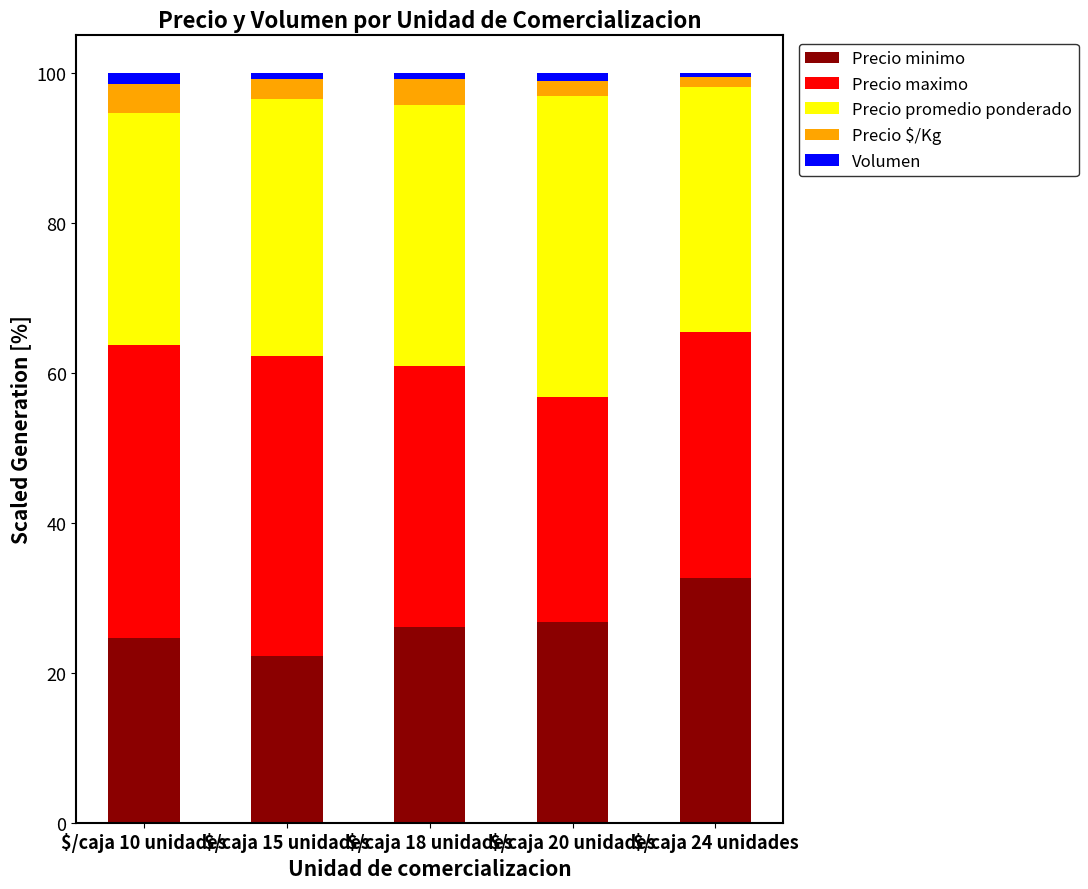

What is the highest value of the Precio minimo series?

32.7